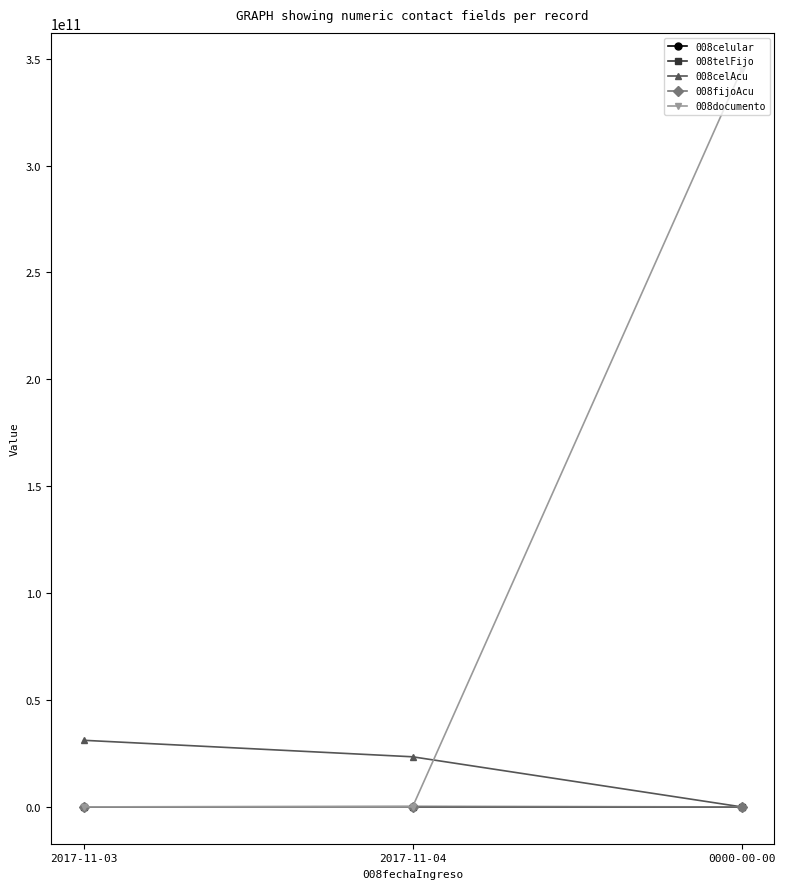

How many data points in 008fijoAcu are less than 12345684?

1